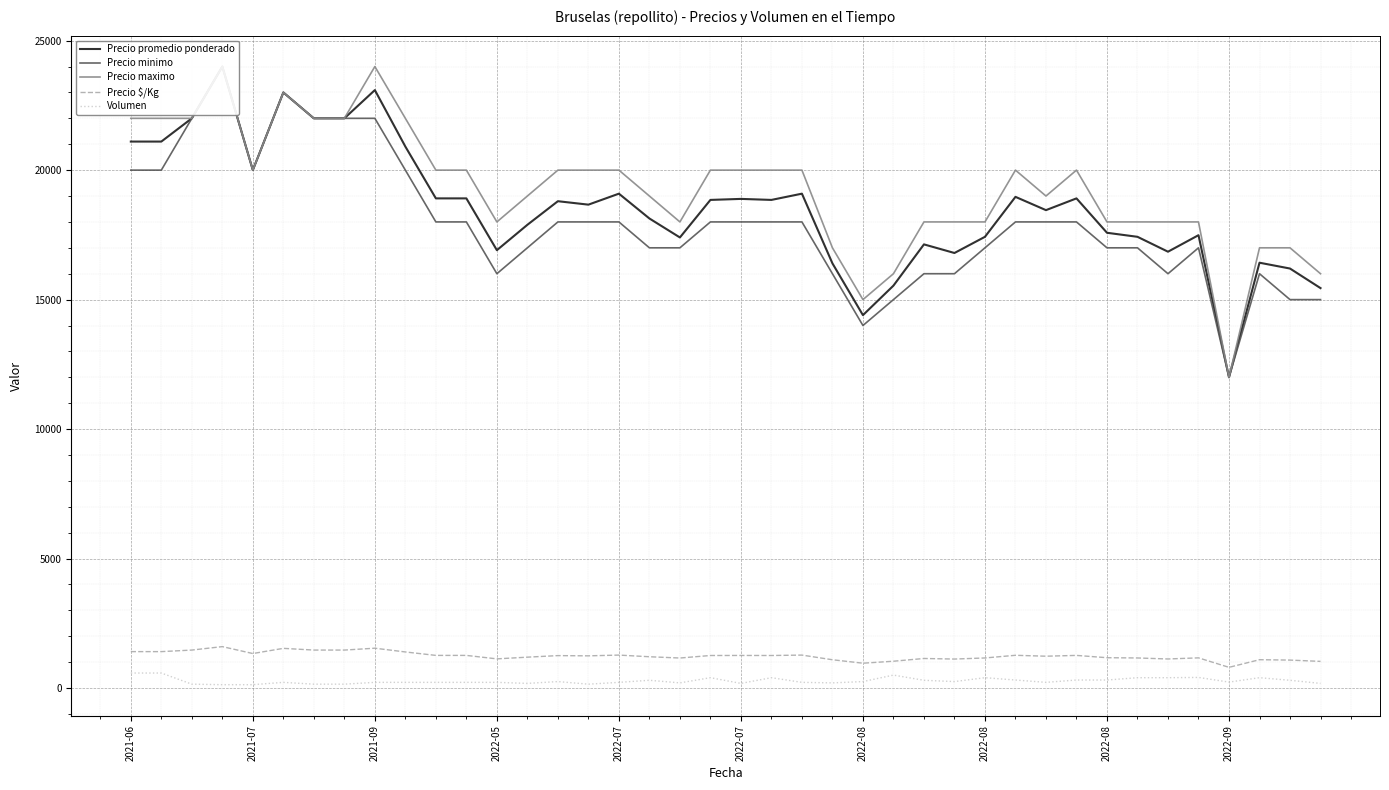

The value of Precio maximo at 2022-05 is 40686. True or false?

False